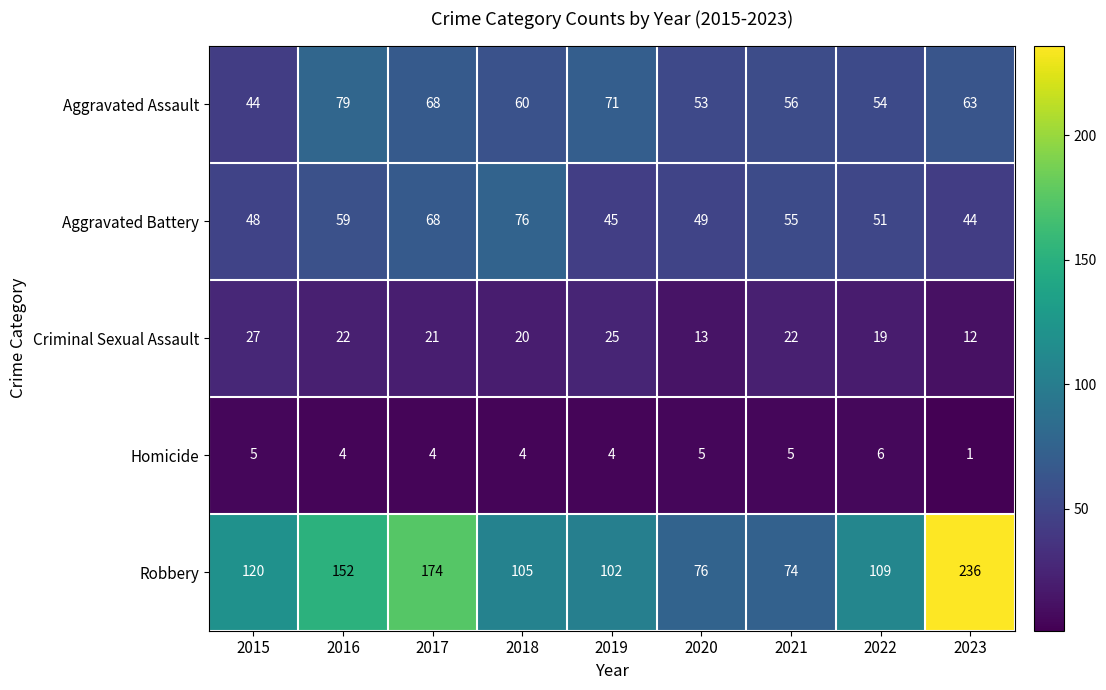

The Homicide series shows 4 at 2017. True or false?

True